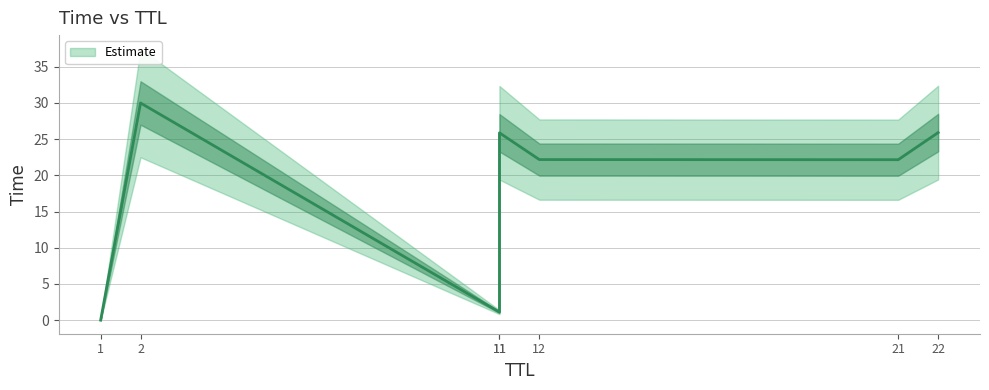

What is the difference between the second highest and second lowest values?

24.8